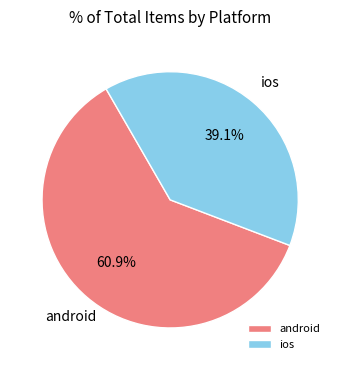

Rank the categories by value from lowest to highest.

ios, android